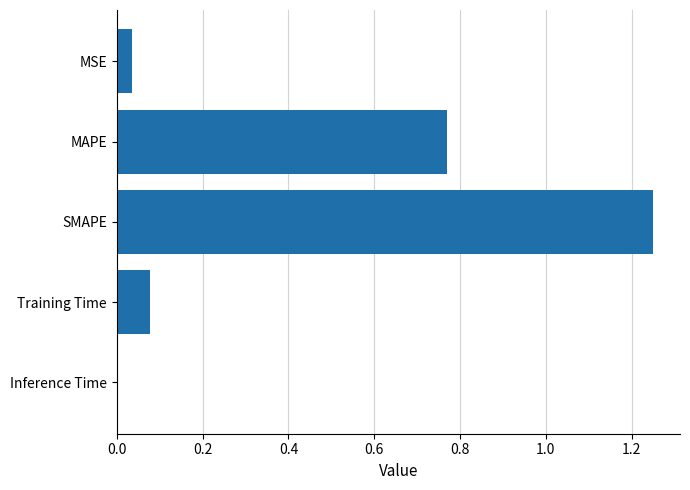

Where is the data nearest to the value 0?

Inference Time